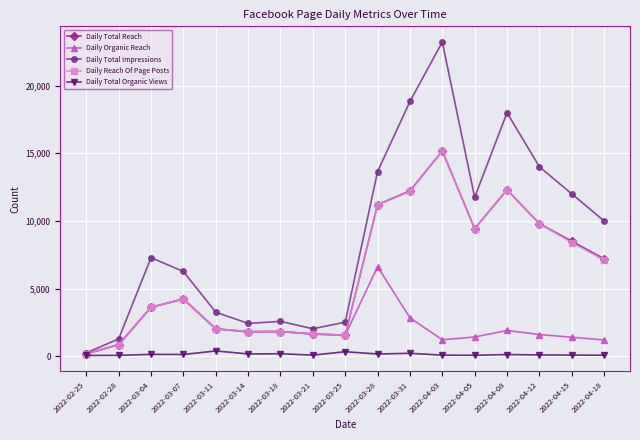

What is the label of the 2nd point from the left?

2022-02-28